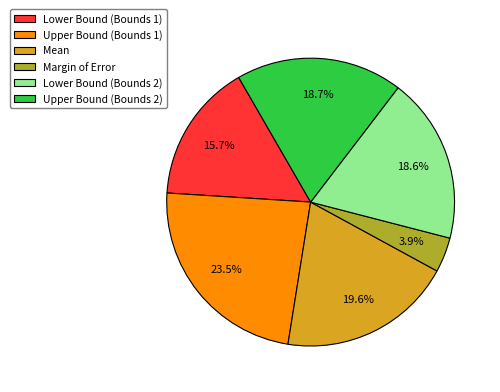

Combined, do Upper Bound (Bounds 2) and Mean account for over 50%?

No